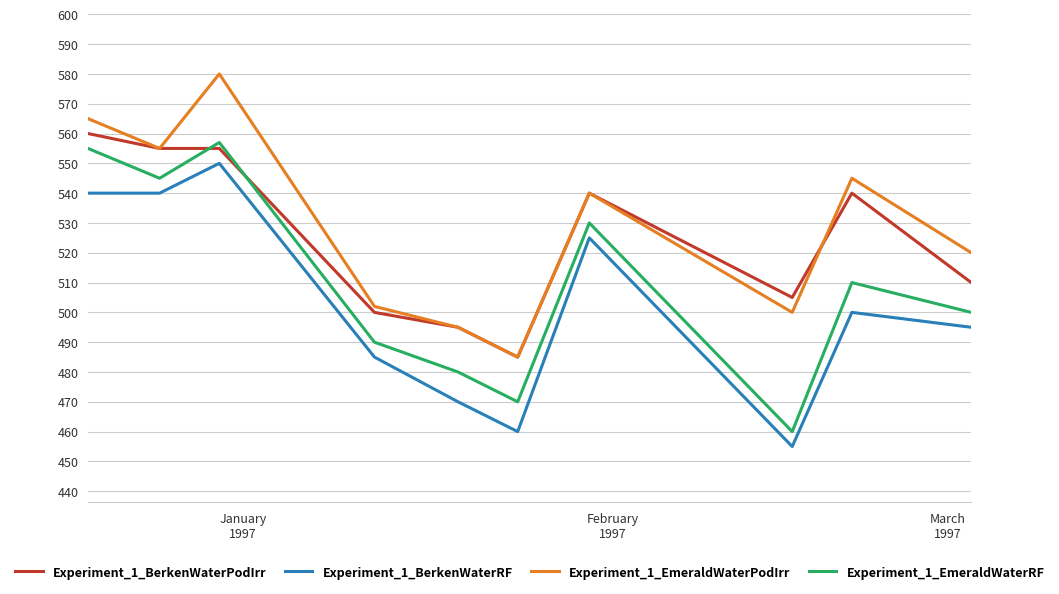

How many lines are shown in the chart?

4